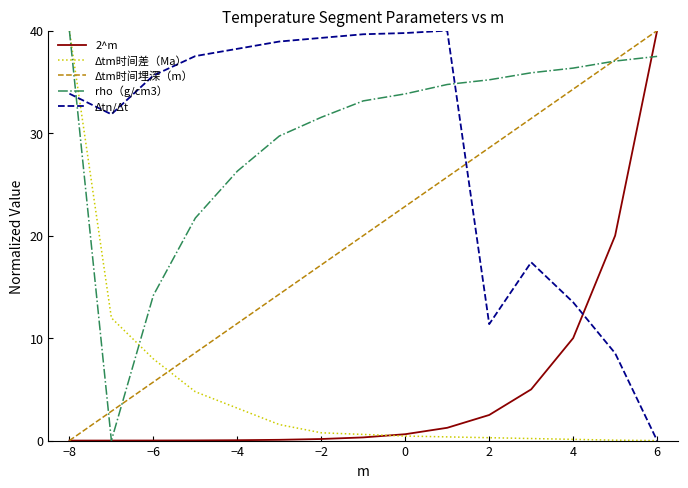

How many lines are shown in the chart?

5